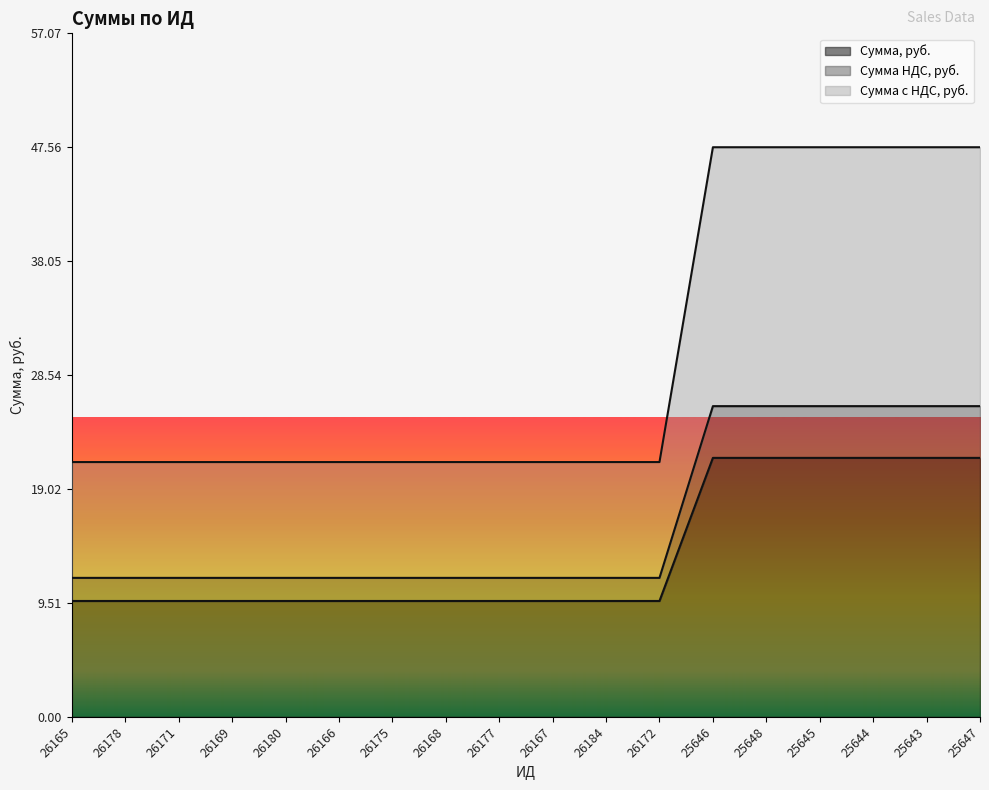

Which series changed the most between 26165 and 26177?

Сумма, руб.